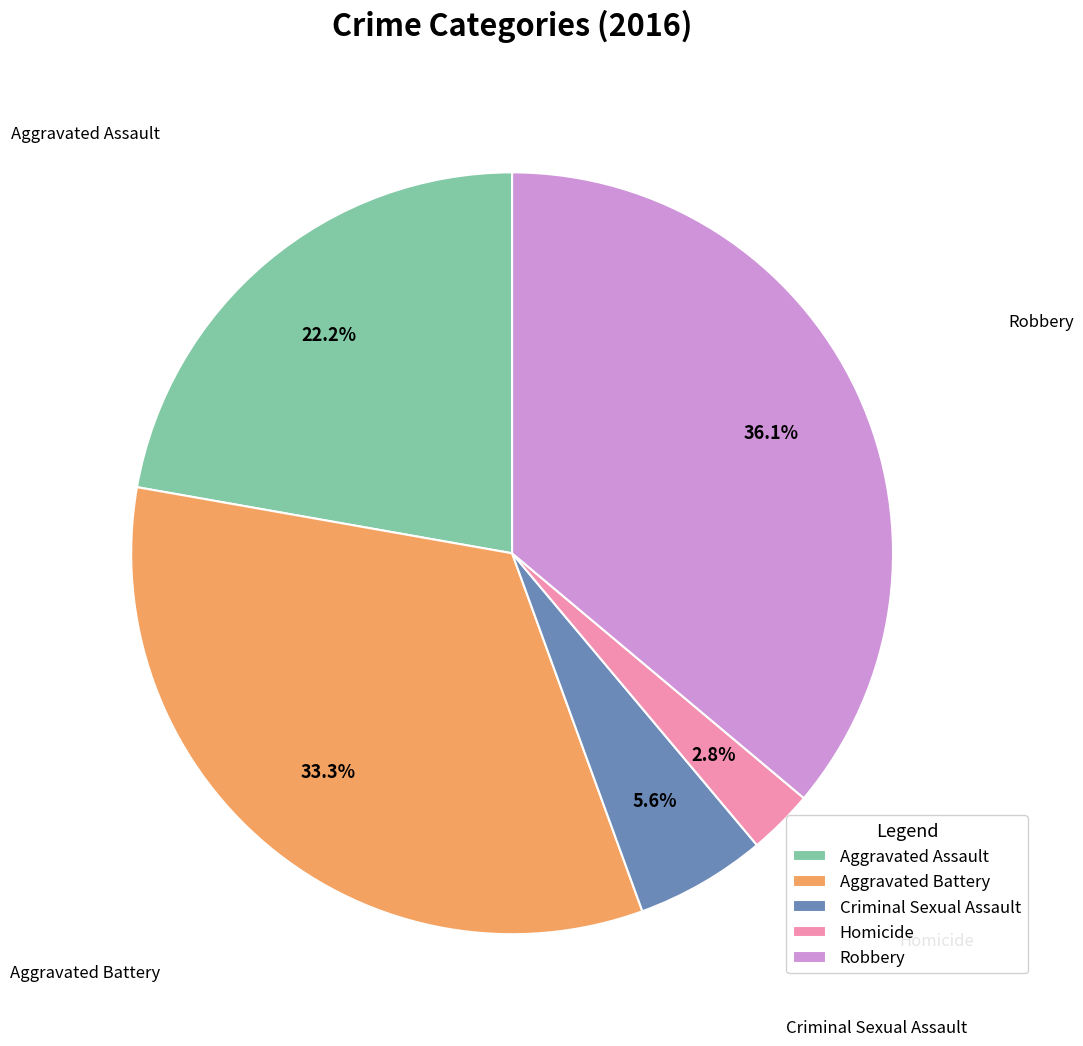

The Criminal Sexual Assault slice represents 1% of the pie. True or false?

False